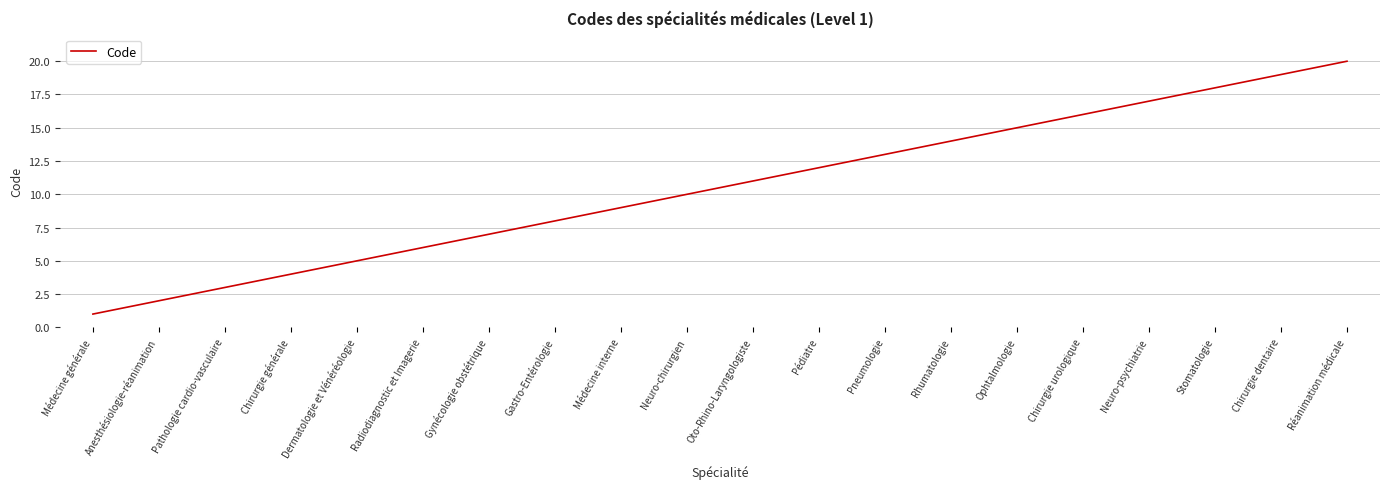

Does the chart display data point markers on the line(s)?

No